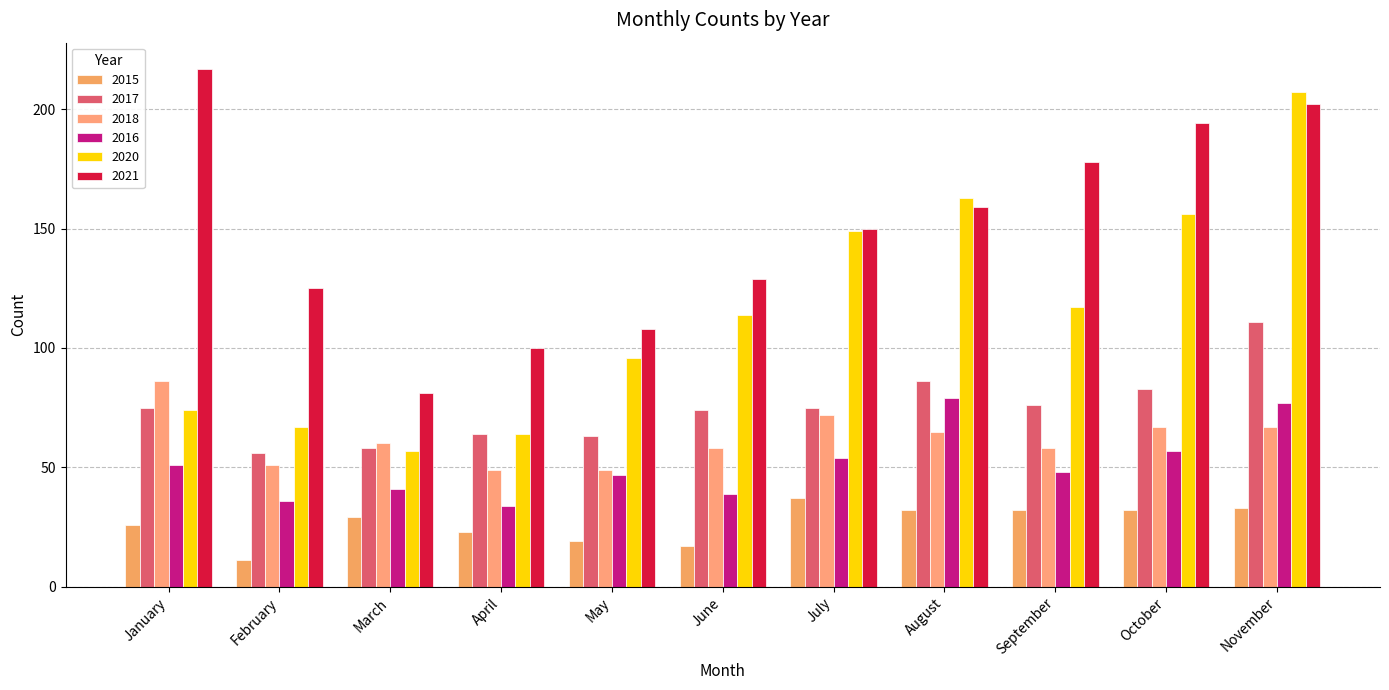

Reading right to left, what are all the values shown in this chart?

2015: 33	32	32	32	37	17	19	23	29	11	26
2017: 111	83	76	86	75	74	63	64	58	56	75
2018: 67	67	58	65	72	58	49	49	60	51	86
2016: 77	57	48	79	54	39	47	34	41	36	51
2020: 207	156	117	163	149	114	96	64	57	67	74
2021: 202	194	178	159	150	129	108	100	81	125	217